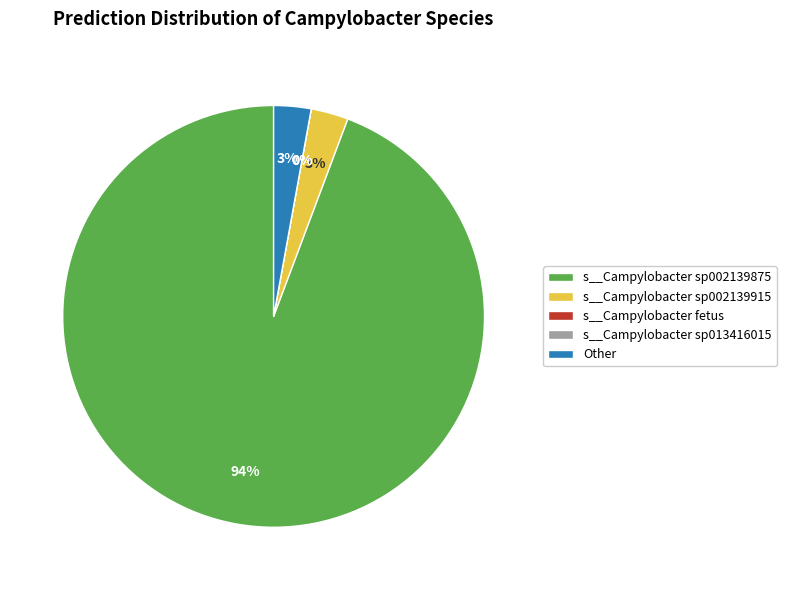

Which slice is the largest?

s__Campylobacter sp002139875